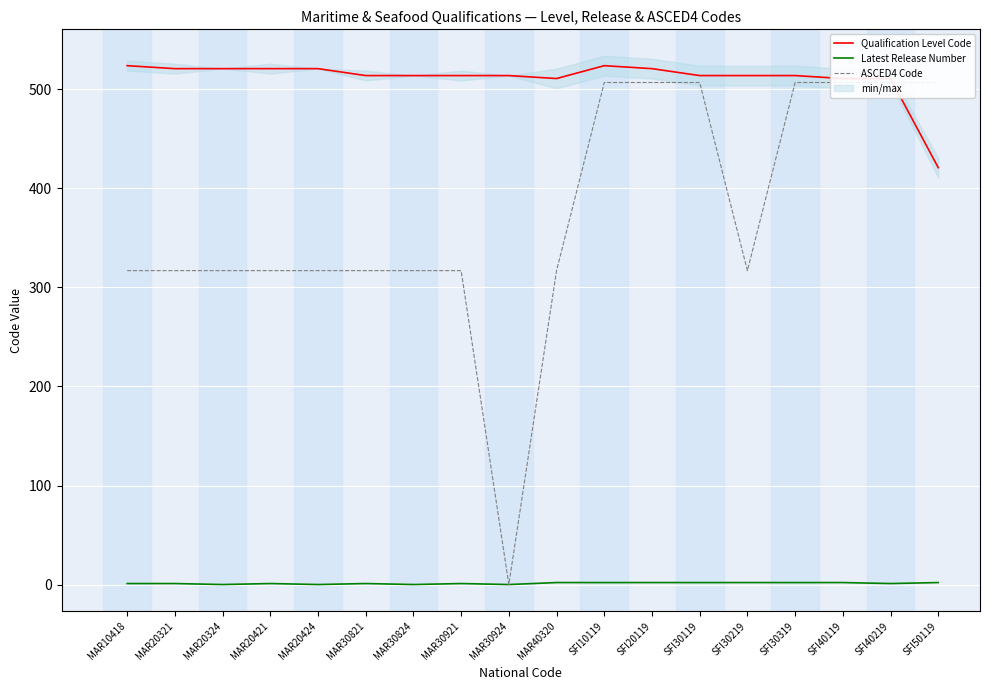

At how many categories does at least one series exceed 445?

18